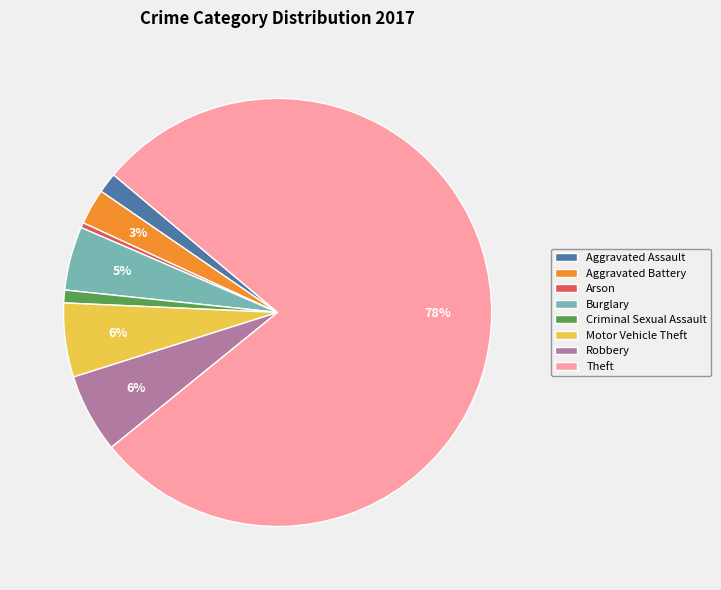

Approximately how many times larger is the value at Burglary compared to Arson?

12.5